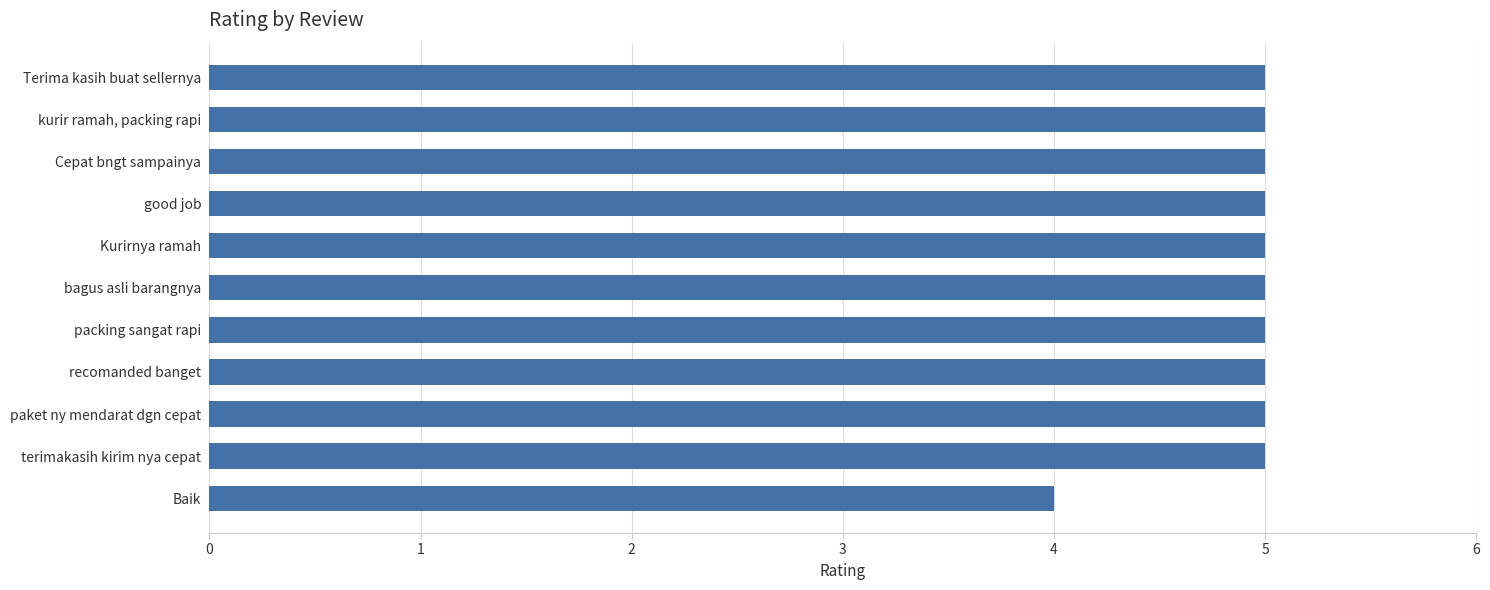

Reading bottom to top, extract all data points from this chart.

4	5	5	5	5	5	5	5	5	5	5